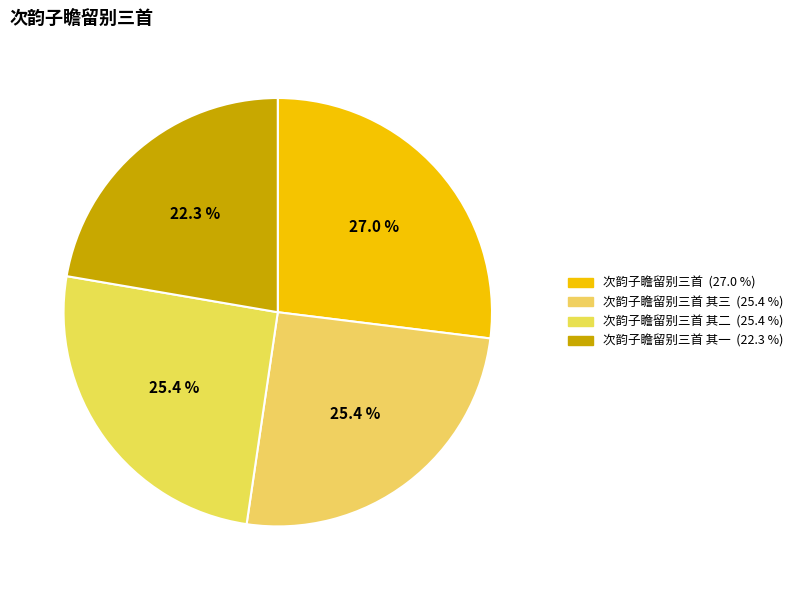

Which slice is the largest?

次韵子瞻留别三首